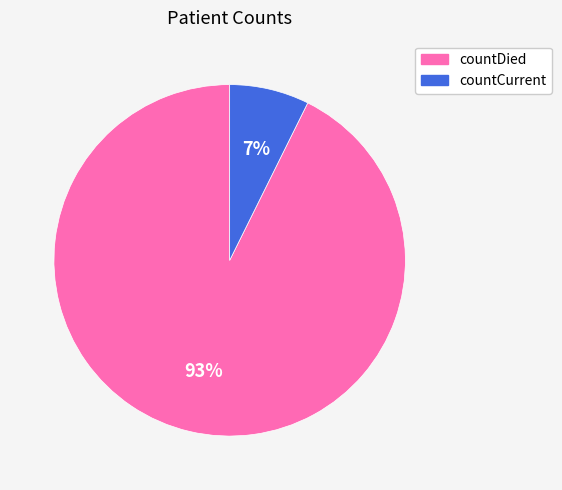

Which category has the biggest portion of the pie?

countDied